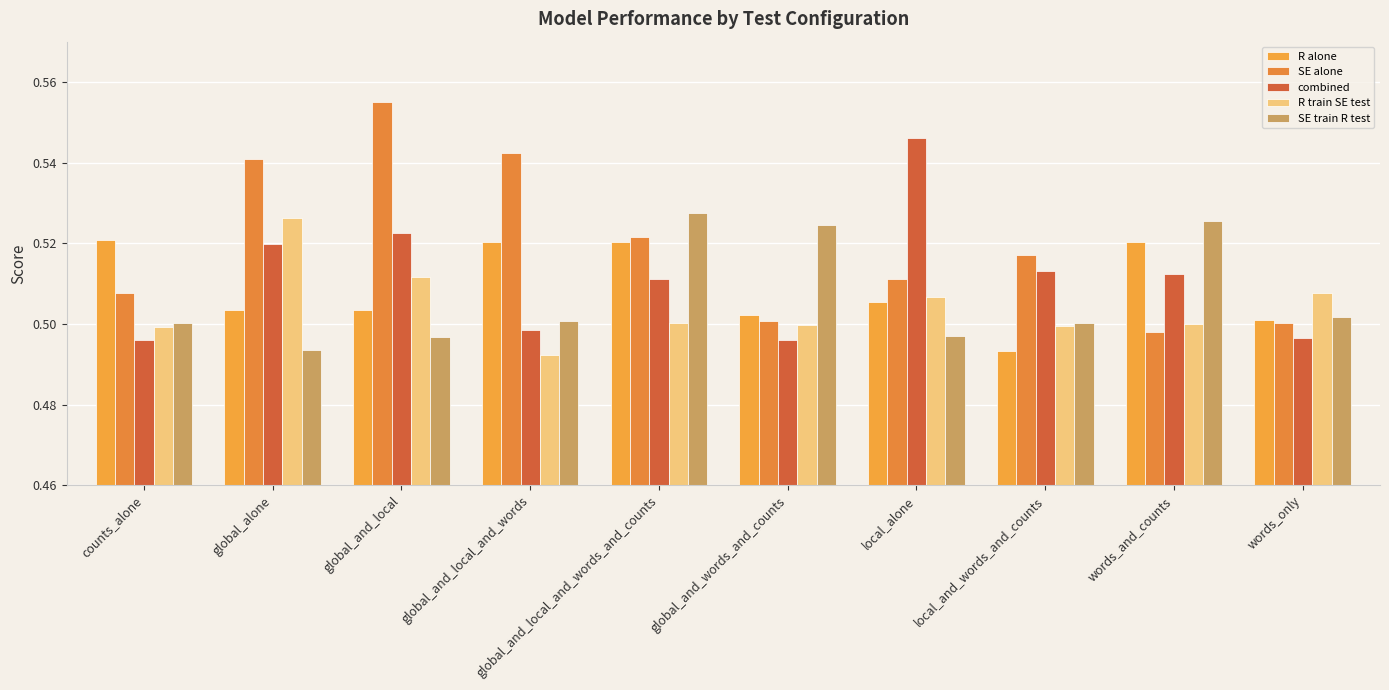

What is the label of the 6th bar from the left?

global_and_words_and_counts